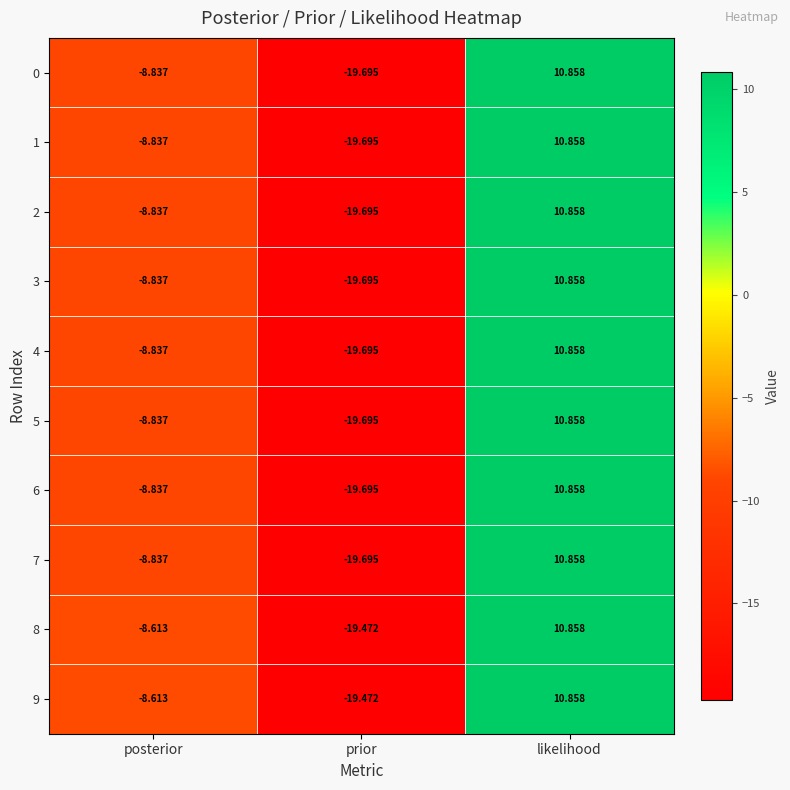

Rank the categories by 3 value from lowest to highest.

prior, posterior, likelihood